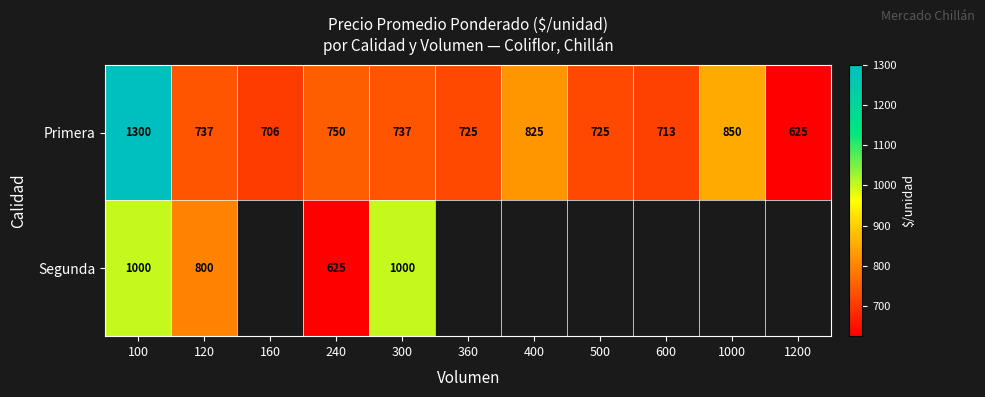

Between 120 and 240, which series saw the biggest shift?

Segunda